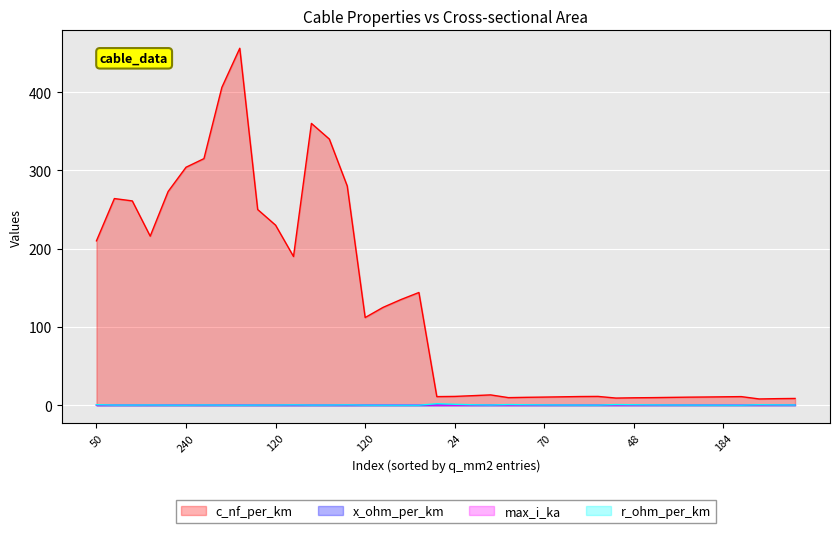

Reading left to right, extract all data points from this chart.

c_nf_per_km: 210.0	264.0	261.0	216.0	273.0	304.0	315.0	406.0	456.0	250.0	230.0	190.0	360.0	340.0	280.0	112.0	125.0	135.0	144.0	11.0	11.2	12.2	13.2	9.7	10.1	10.4	10.8	11.1	11.2	9.2	9.5	9.7	10.0	10.3	10.5	10.8	11.0	8.0	8.4	8.7
x_ohm_per_km: 0.1	0.1	0.1	0.1	0.1	0.1	0.1	0.1	0.1	0.1	0.1	0.1	0.1	0.1	0.1	0.2	0.2	0.1	0.1	0.3	0.3	0.3	0.3	0.4	0.3	0.3	0.3	0.3	0.3	0.4	0.4	0.4	0.3	0.3	0.3	0.3	0.3	0.5	0.5	0.4
max_i_ka: 0.1	0.2	0.3	0.3	0.4	0.4	0.2	0.4	0.4	0.3	0.3	0.2	0.3	0.3	0.2	0.4	0.5	0.5	0.6	0.1	0.1	0.2	0.3	0.2	0.2	0.3	0.3	0.4	0.5	0.2	0.2	0.3	0.3	0.4	0.5	0.5	0.6	0.2	0.3	0.3
r_ohm_per_km: 0.6	0.2	0.2	0.3	0.2	0.1	0.3	0.2	0.1	0.2	0.3	0.4	0.2	0.3	0.4	0.2	0.1	0.1	0.1	1.9	1.2	0.6	0.3	0.8	0.6	0.4	0.3	0.2	0.2	0.8	0.6	0.4	0.3	0.2	0.2	0.2	0.1	0.6	0.4	0.3